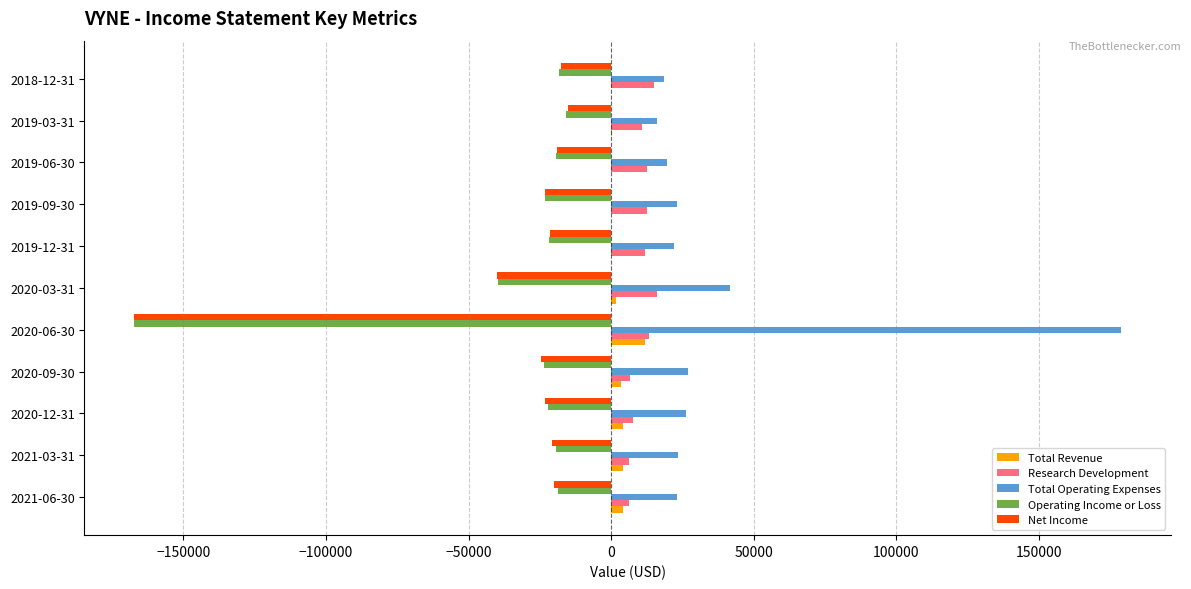

What is the highest value of the Operating Income or Loss series?

-15900